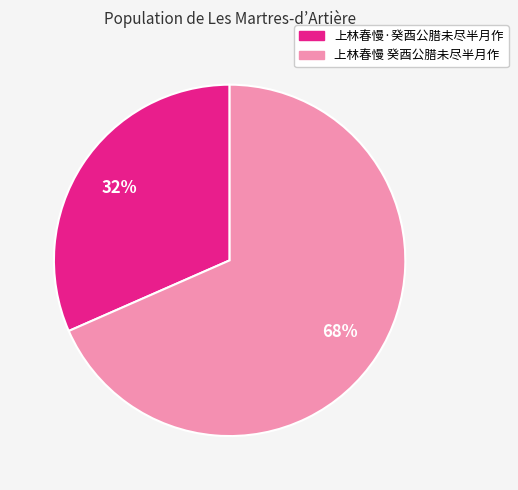

Which slice is the smallest?

上林春慢·癸酉公腊未尽半月作